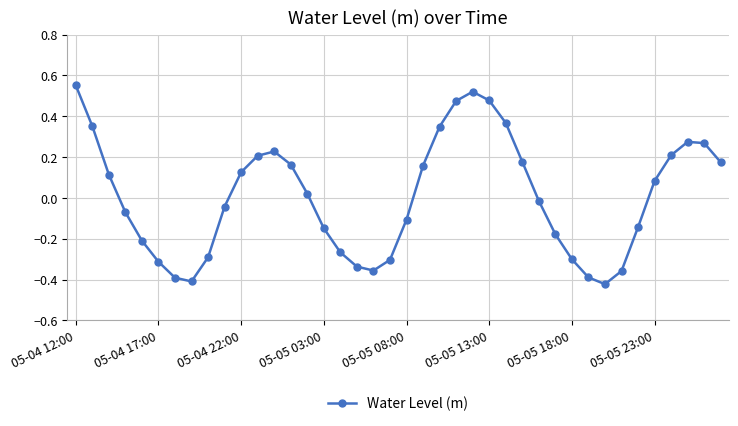

How many interior local valleys (lower than both neighbors) does the data have?

3